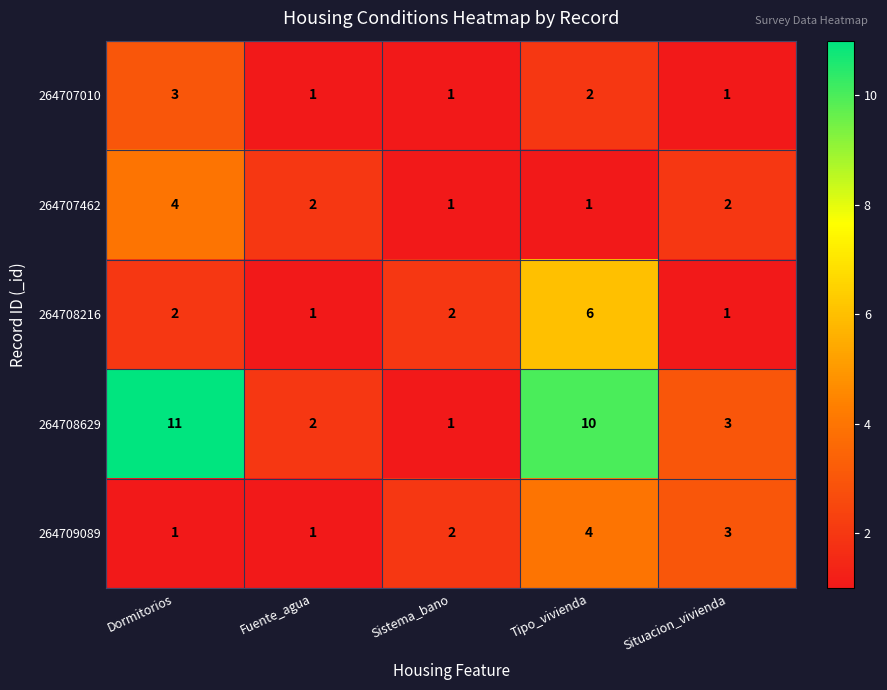

The value of 264708629 at Fuente_agua is 3. True or false?

False